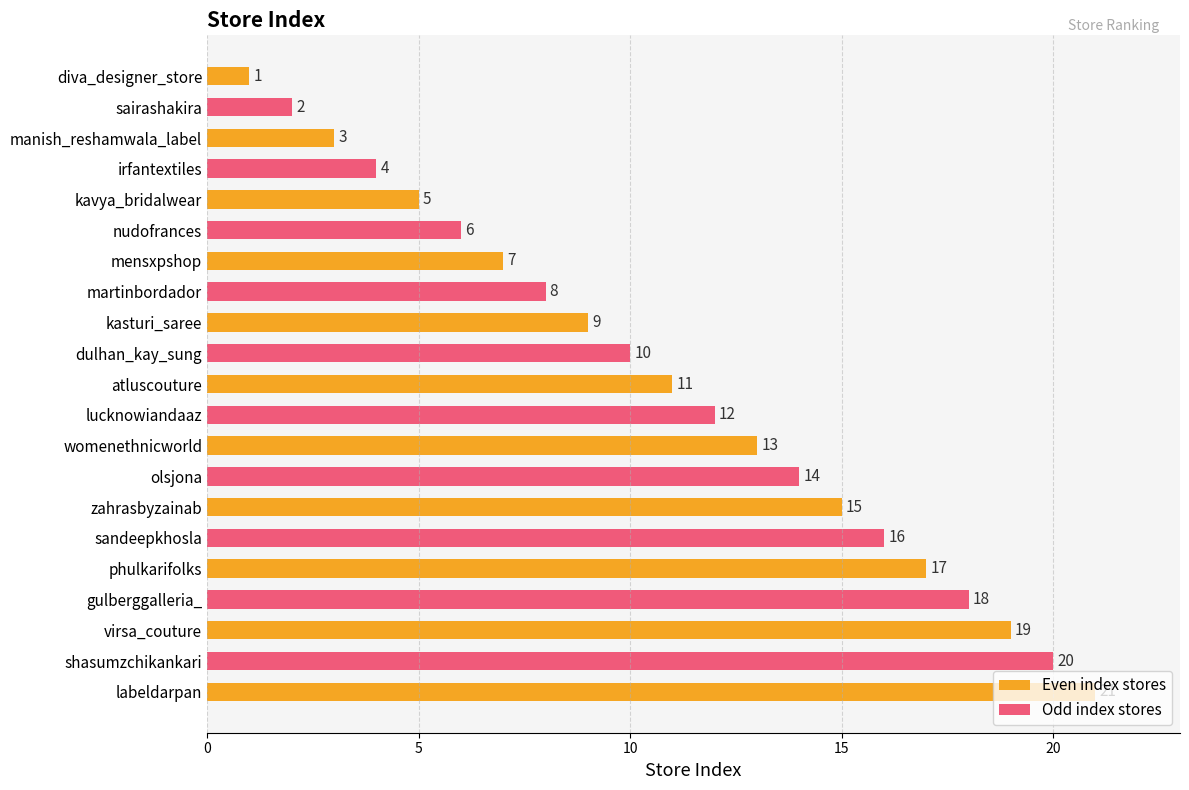

What position from the left is dulhan_kay_sung?

10